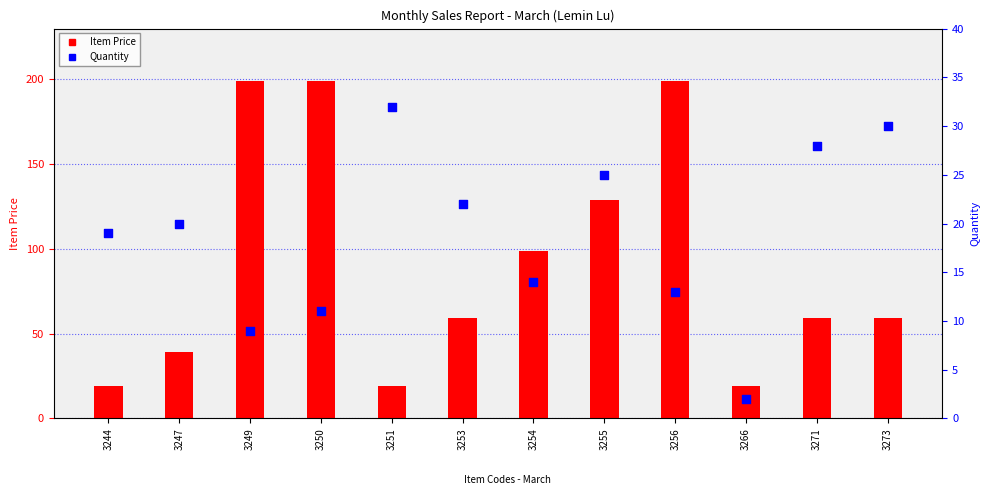

At which category is the sum across all series the highest?

3256